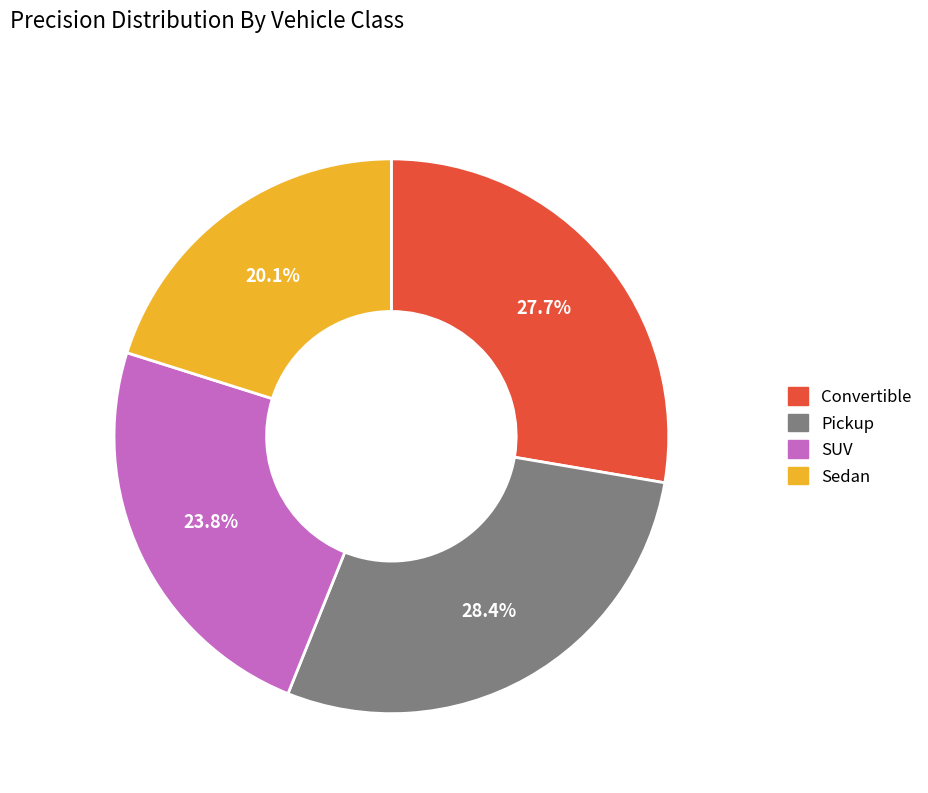

Combined, do Convertible and Pickup account for over 50%?

Yes